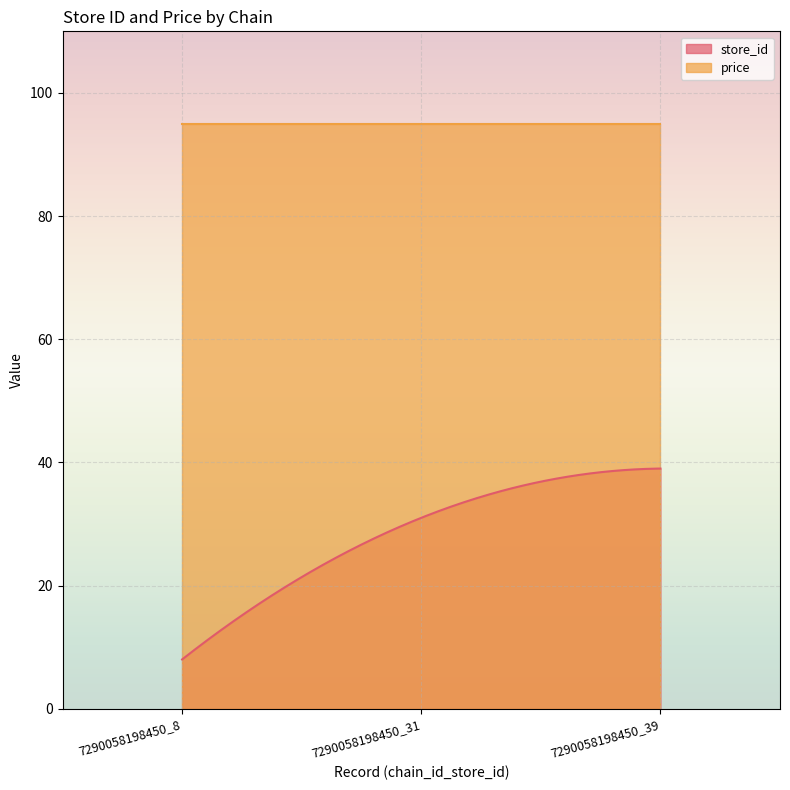

Rank the series by their average value, from highest to lowest.

price, store_id